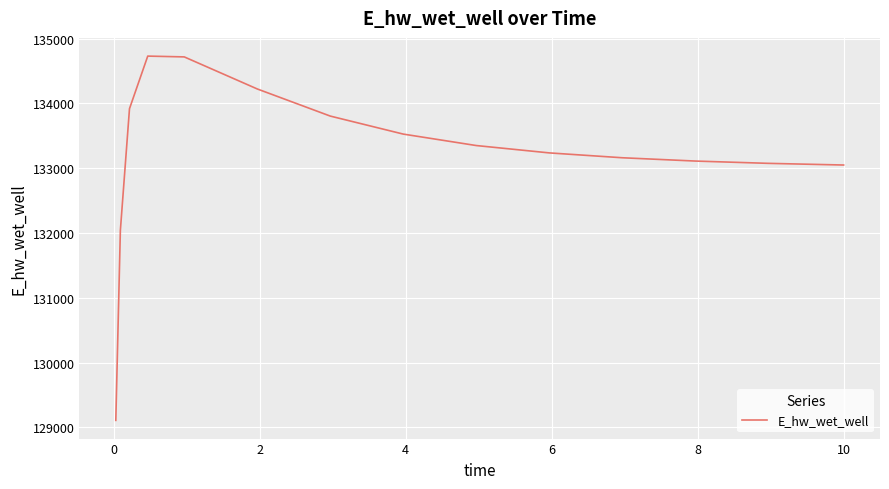

What is the difference between the maximum and minimum values?

5622.3